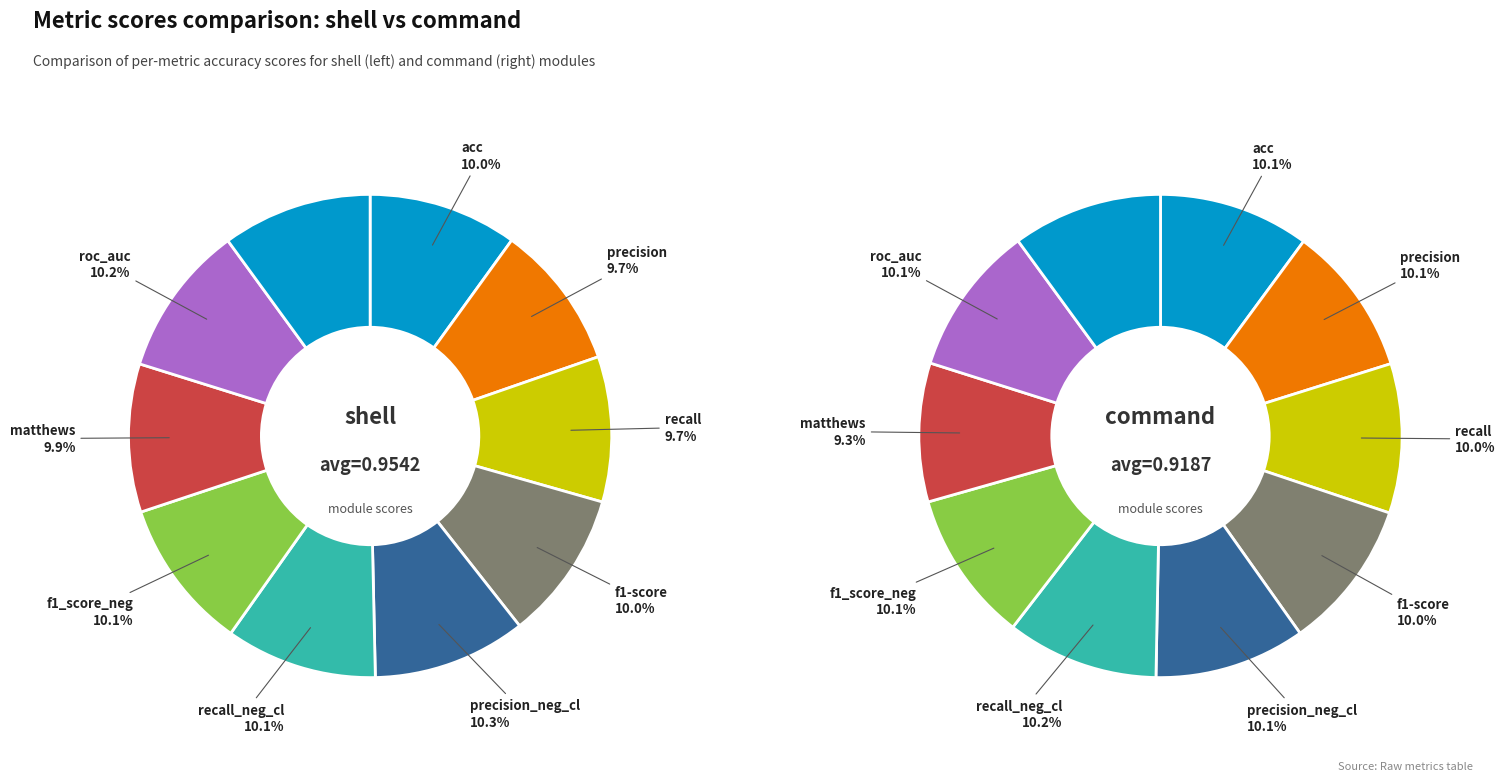

Count the number of slices in the pie.

10